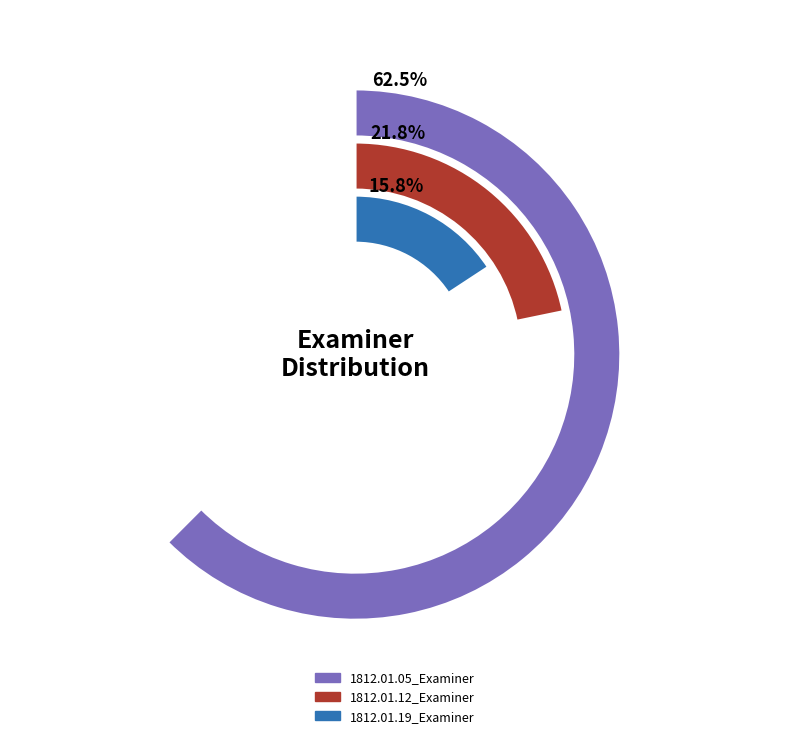

Which category has the smallest portion of the pie?

1812.01.19_Examiner